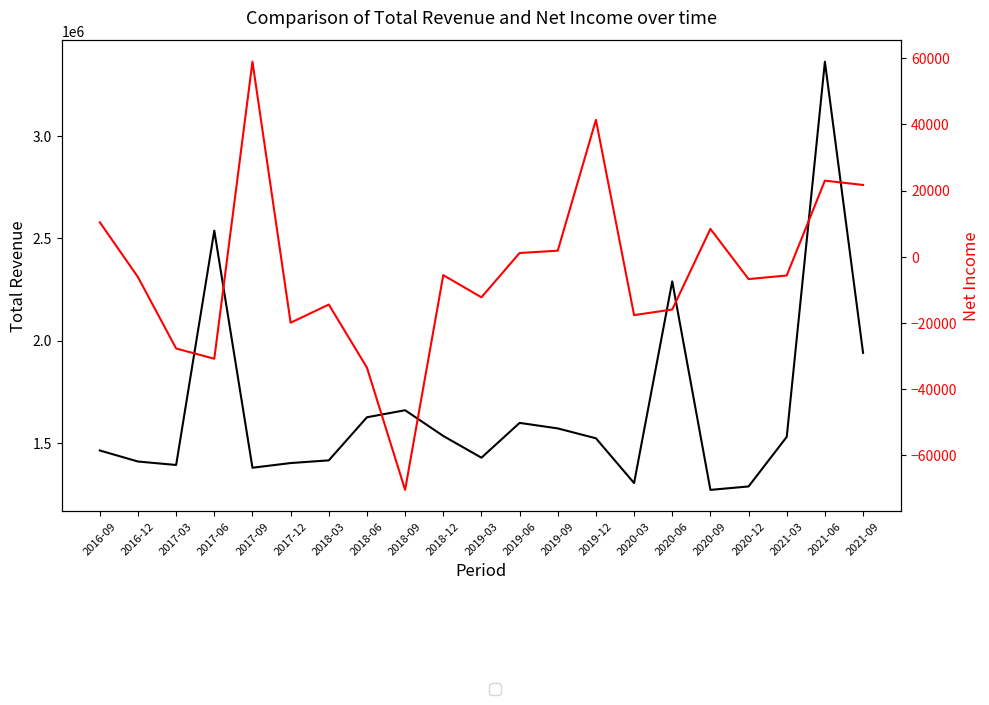

The value of Total Revenue at 2019-06 is 707930. True or false?

False